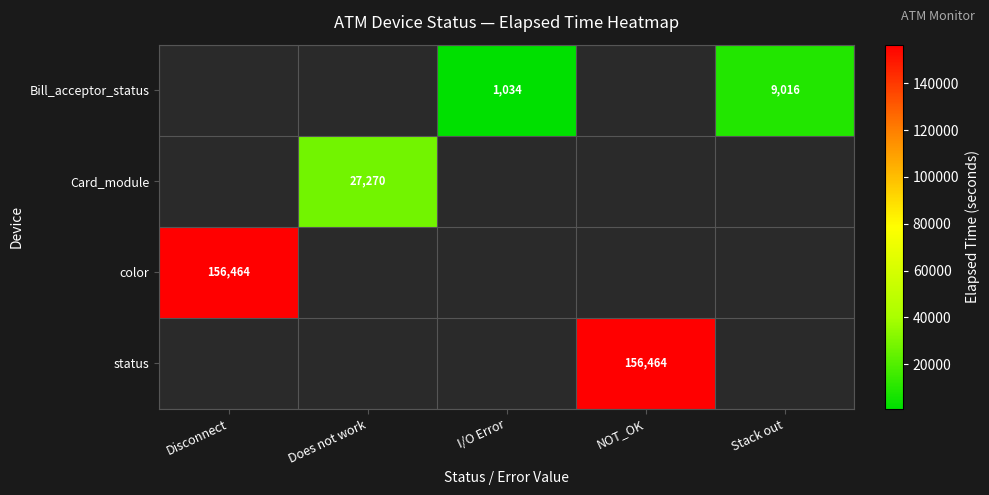

The Bill_acceptor_status series shows 1533.6 at I/O Error. True or false?

False